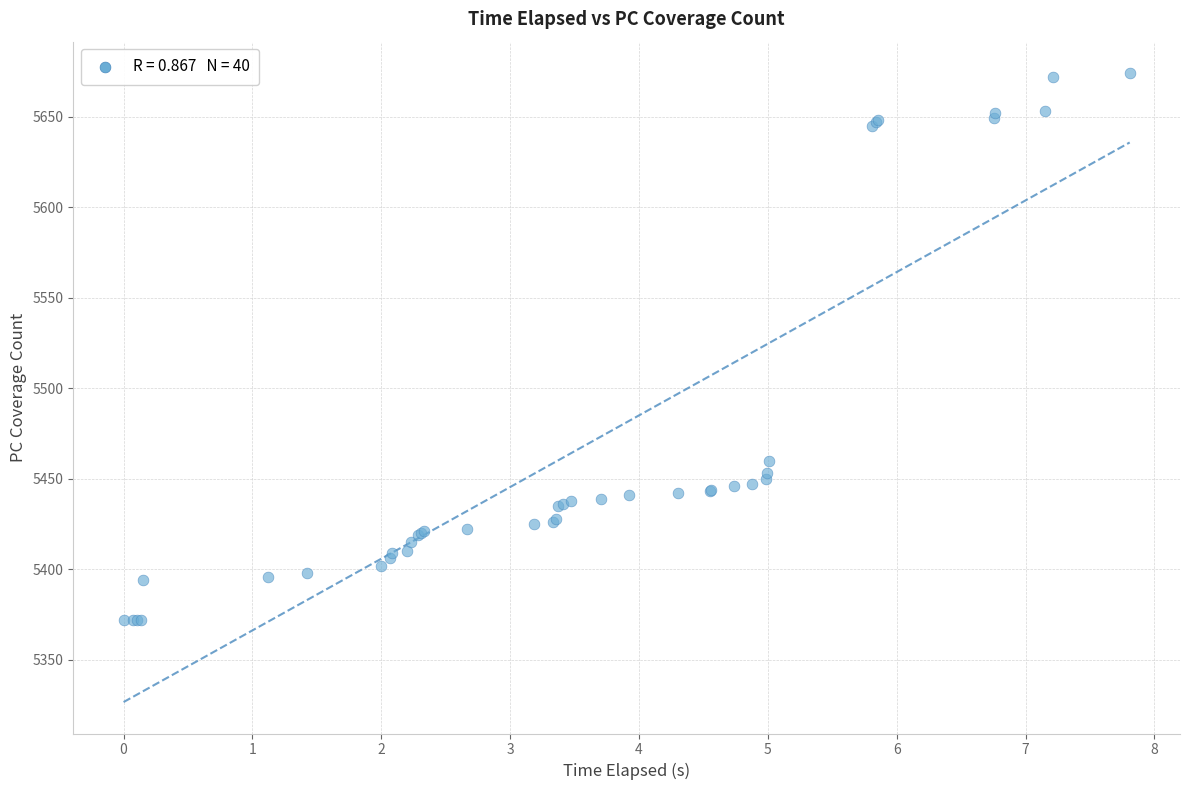

What Y value in the scatter plot is closest to 5523?

5460